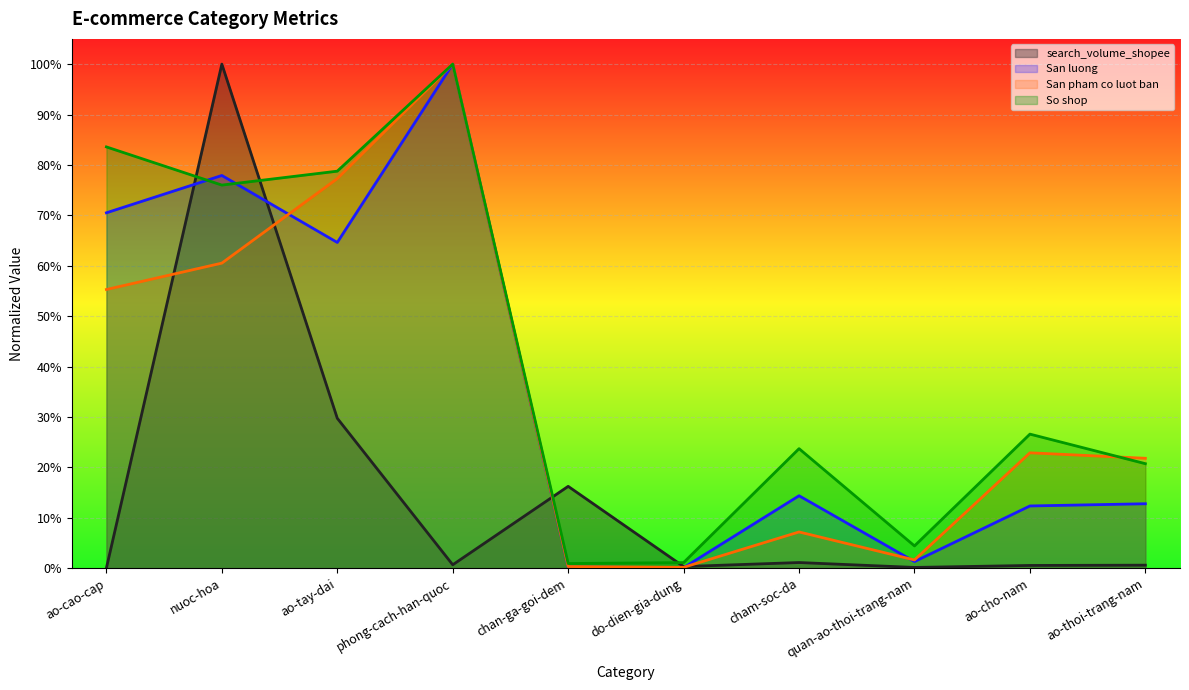

In So shop, how many points are higher than both neighbors (excluding endpoints)?

3